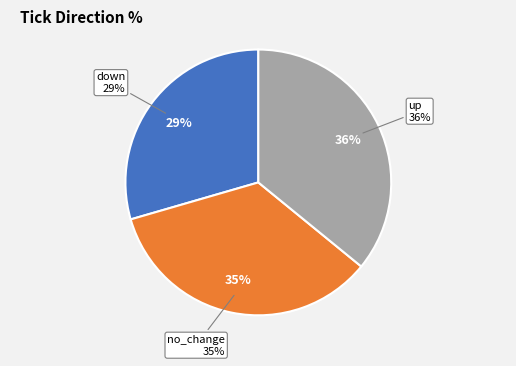

How many segments does this pie chart have?

3